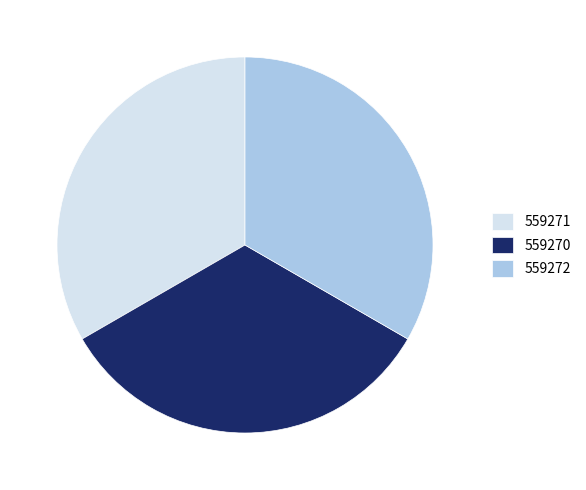

How many slices are in this pie chart?

3